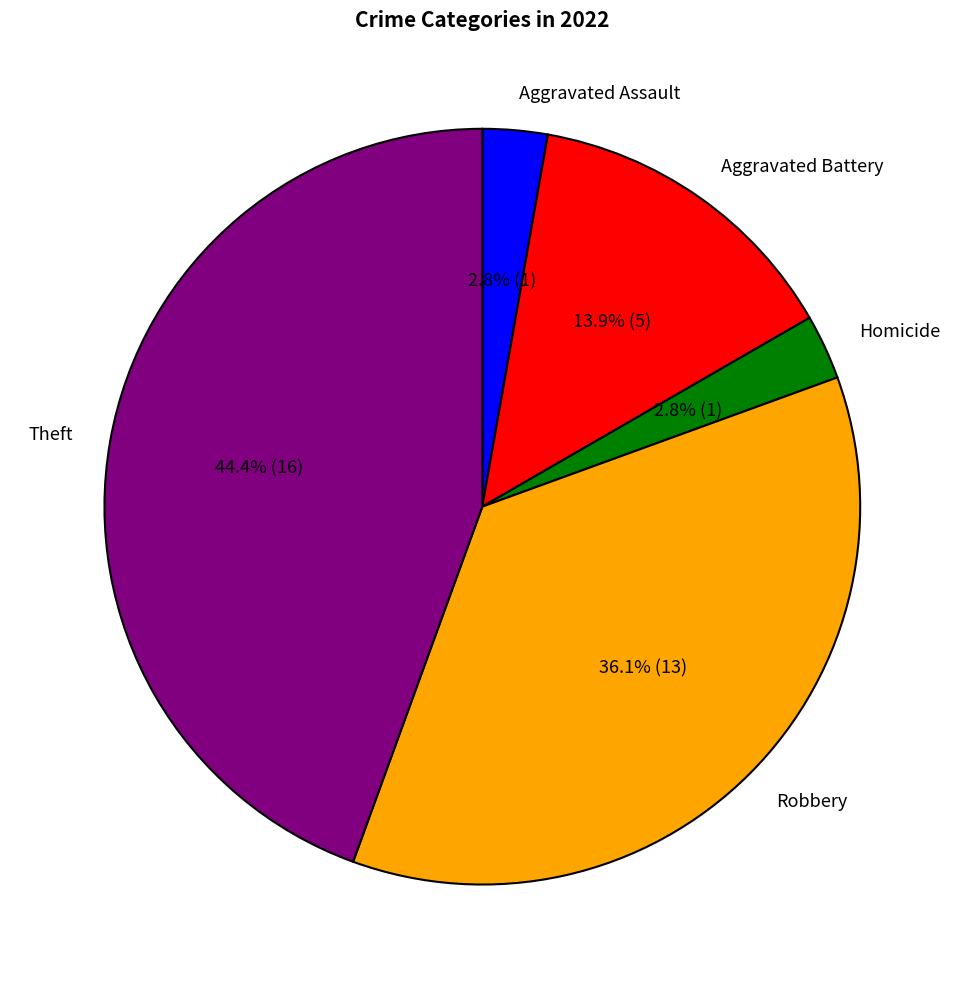

What is the largest slice in the pie chart?

Theft